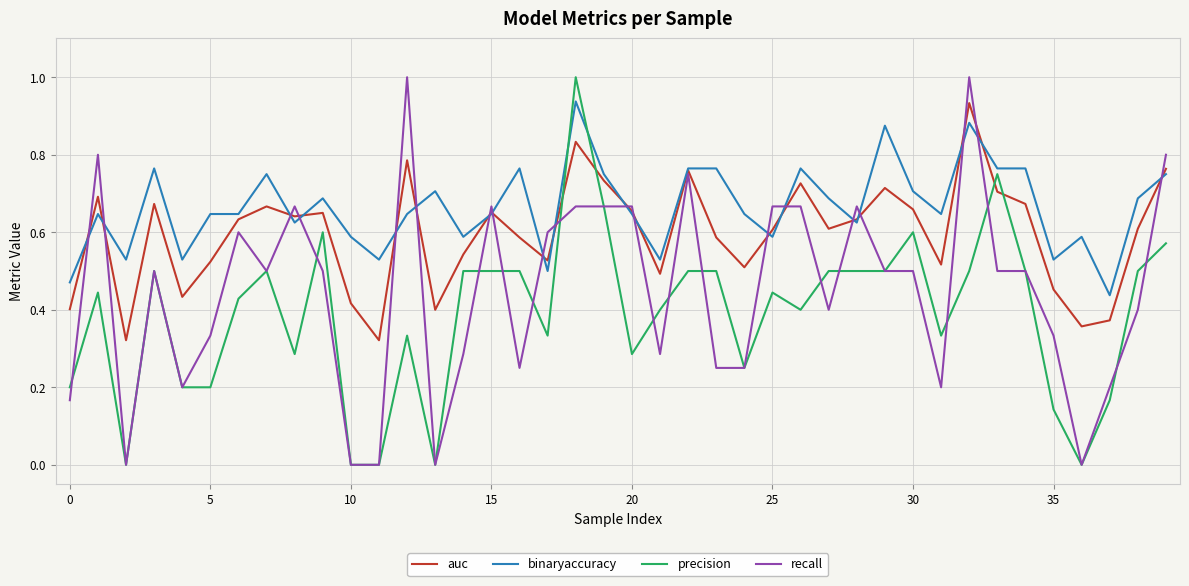

Which series ends up on top after the final intersection of binaryaccuracy and recall?

recall